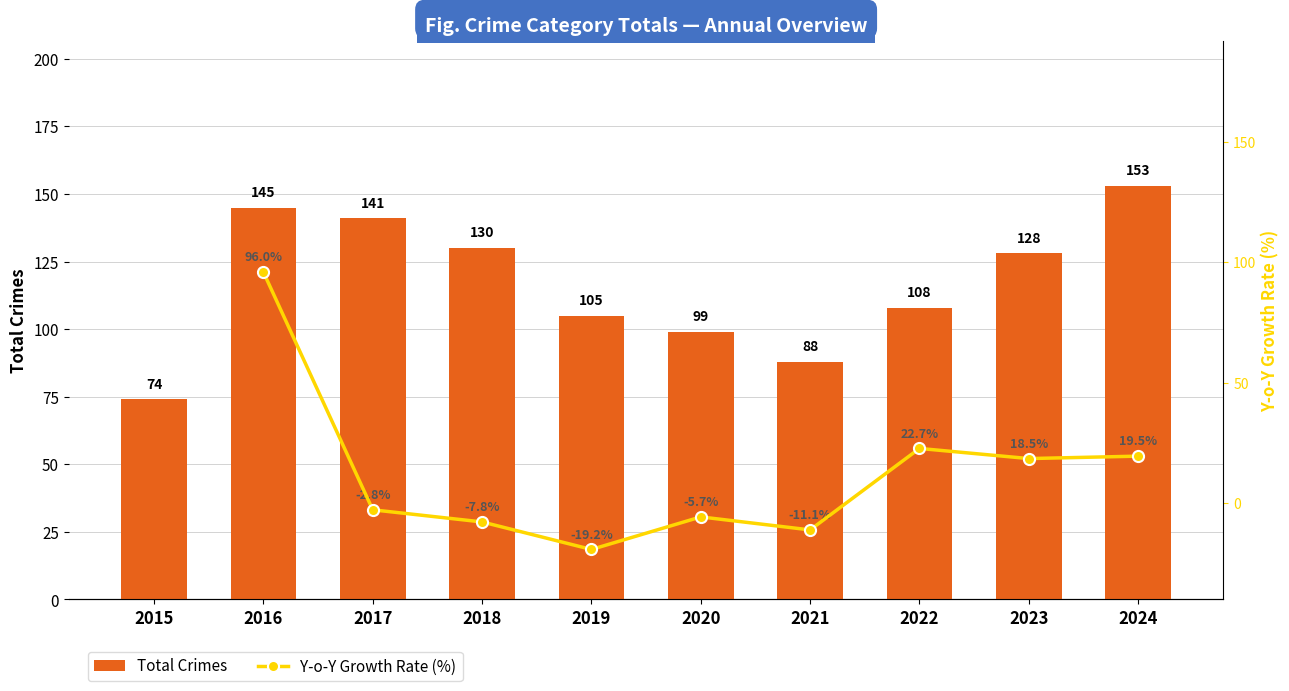

Reading left to right, list all the values displayed in this chart.

2015=74	2016=145	2017=141	2018=130	2019=105	2020=99	2021=88	2022=108	2023=128	2024=153